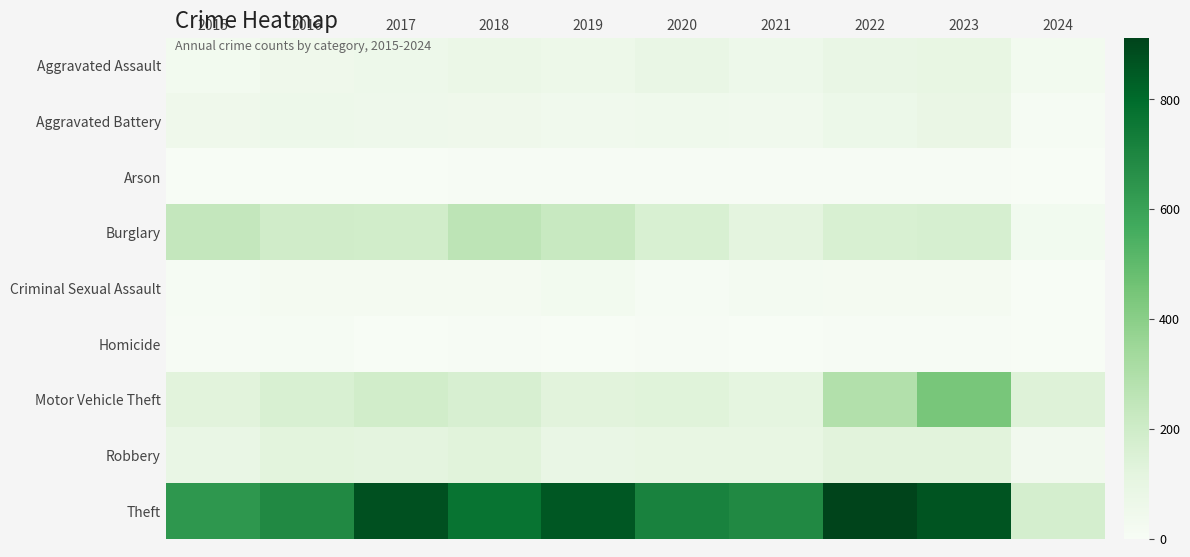

What is the difference between the highest and lowest values at 2018?

762